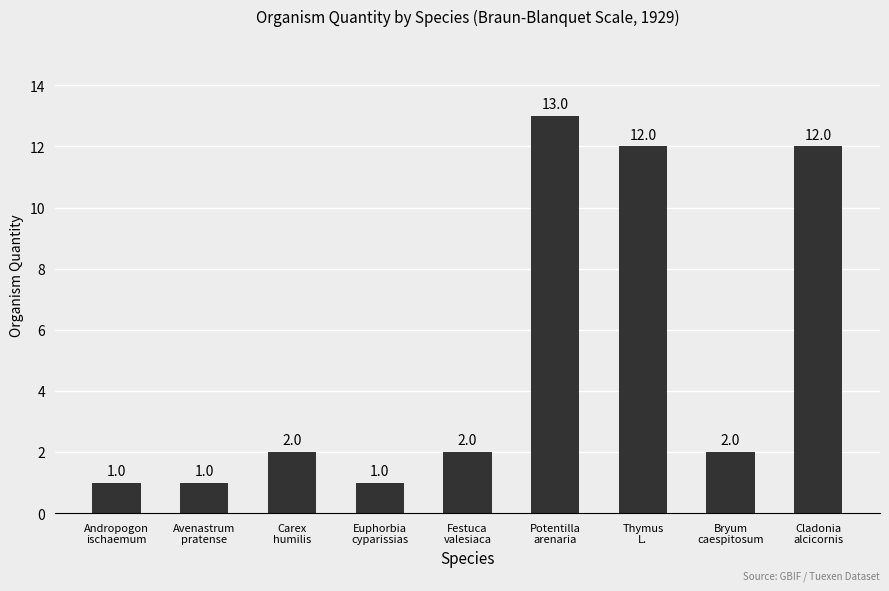

What is the greatest value displayed?

13